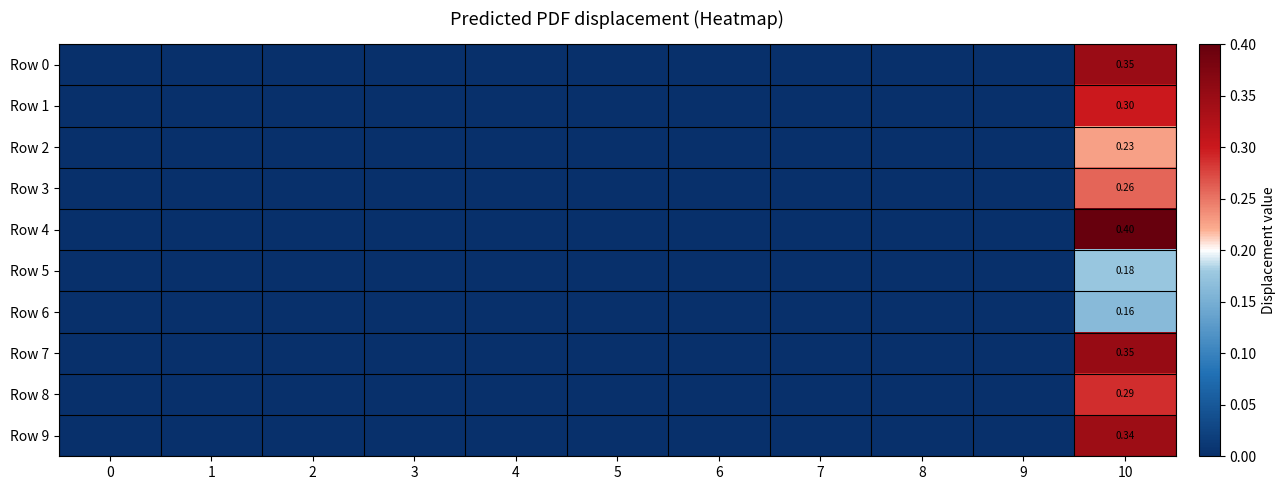

Which series changed the most between 0 and 10?

Row 4